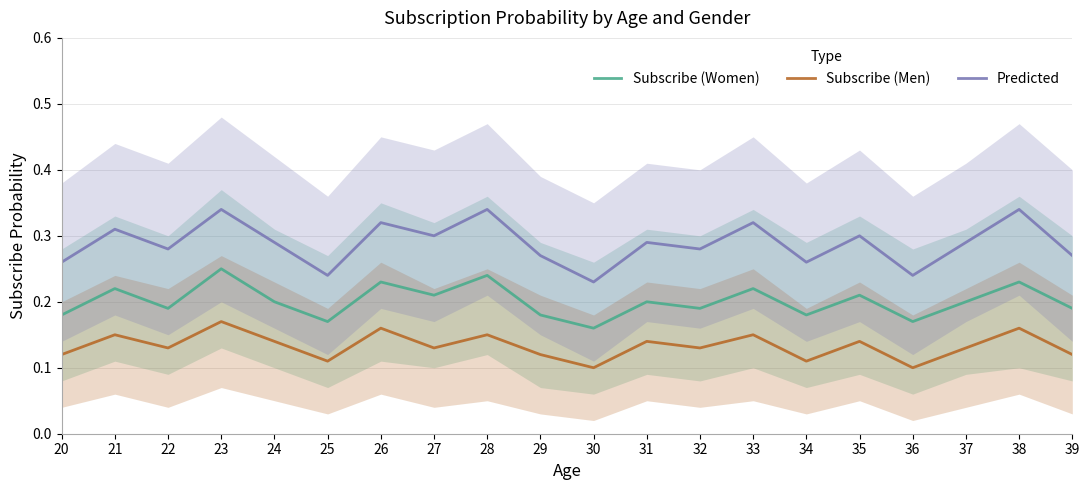

True or false: Subscribe (Women) and Subscribe (Men) cross at least once.

False